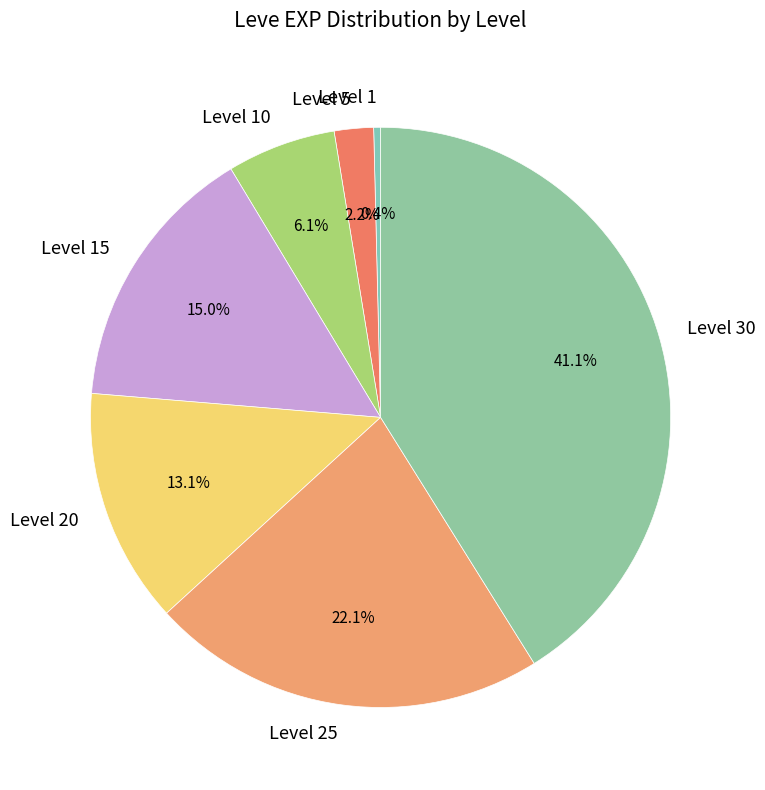

To the nearest percent, what is the difference between the Level 25 and Level 10 slice percentages?

16%